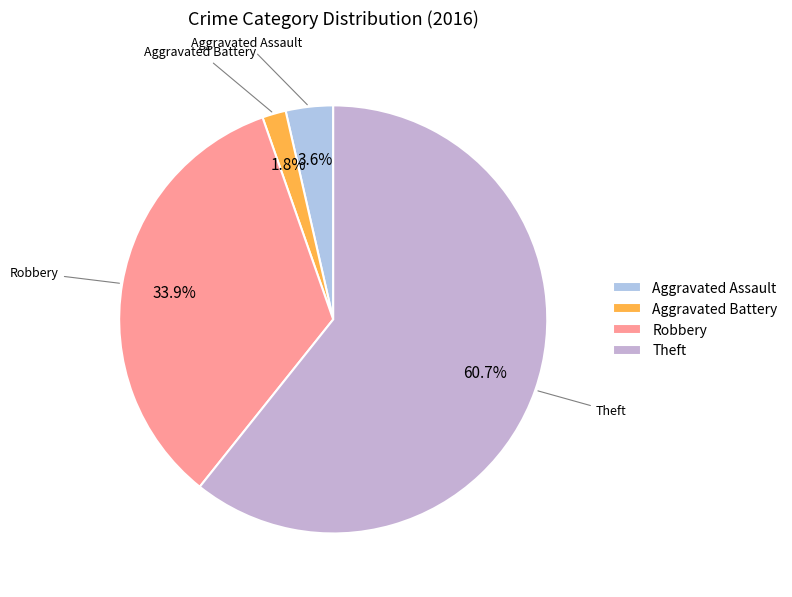

What percentage is the Robbery slice, to the nearest percent?

34%